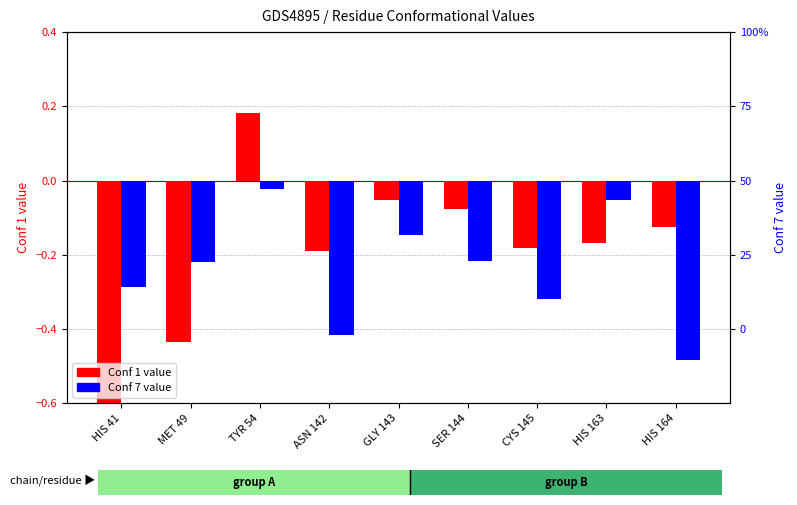

List the series in order of their overall mean, highest first.

Conf 1, Conf 7